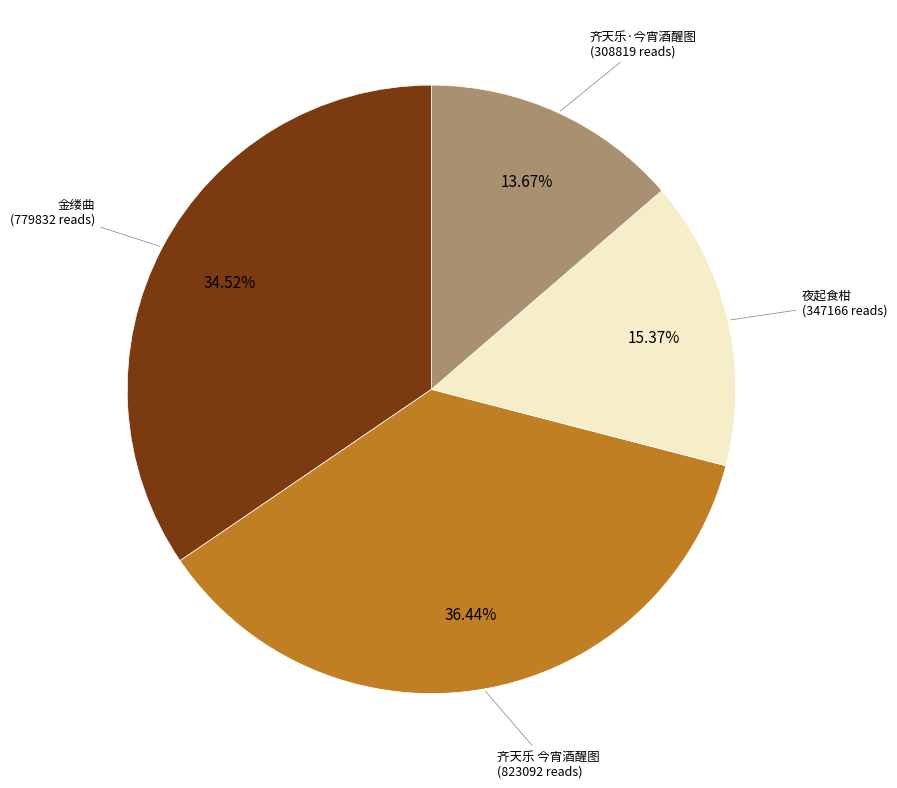

Does any single category account for the majority?

No